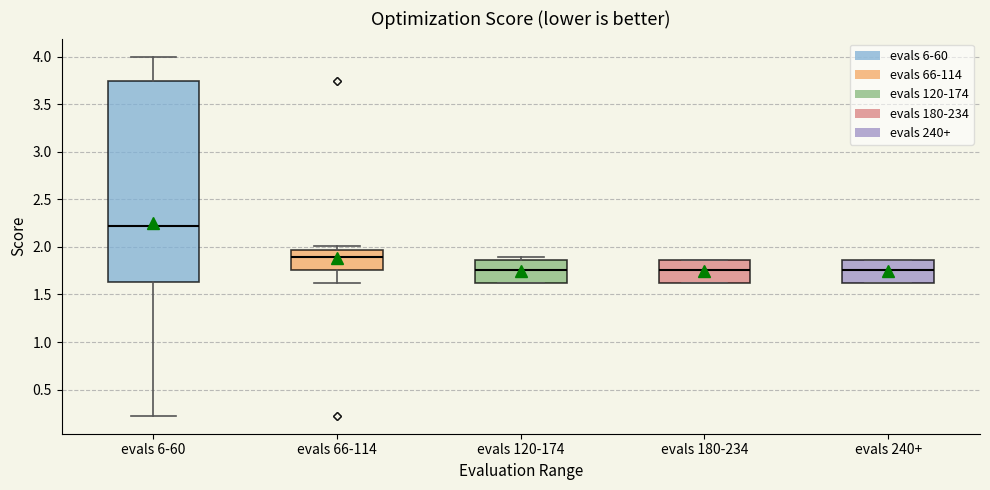

Comparing the boxes themselves (not the whiskers), which one is the tallest?

evals 6-60